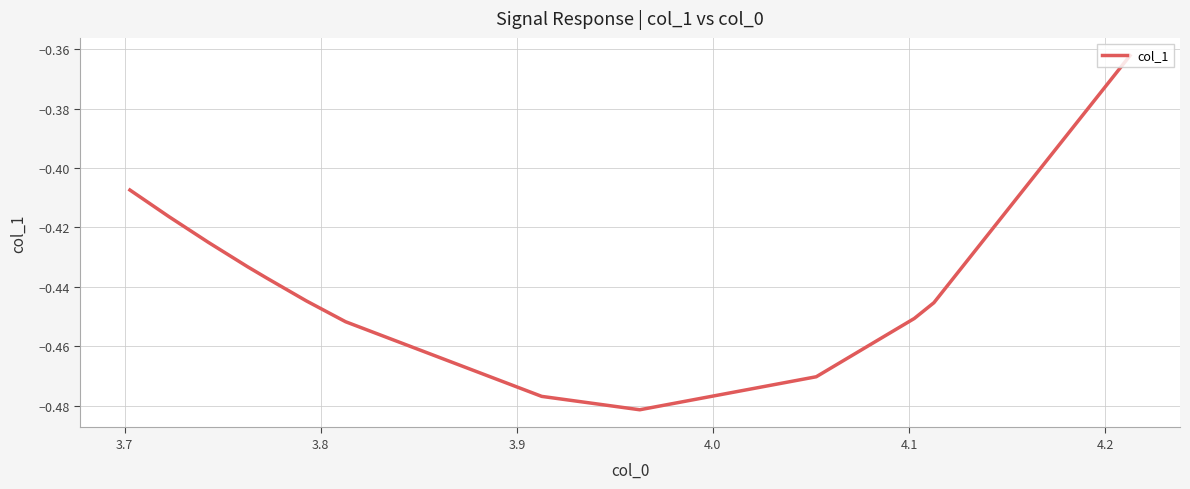

How many lines are shown in the chart?

1